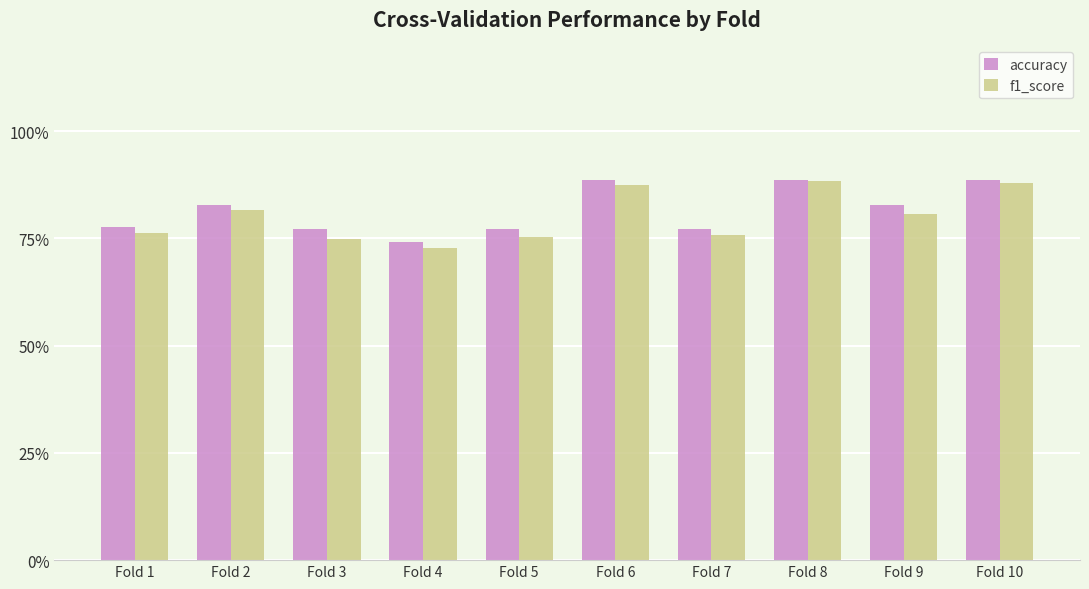

Is it true that f1_score equals 0.9 at Fold 8?

True